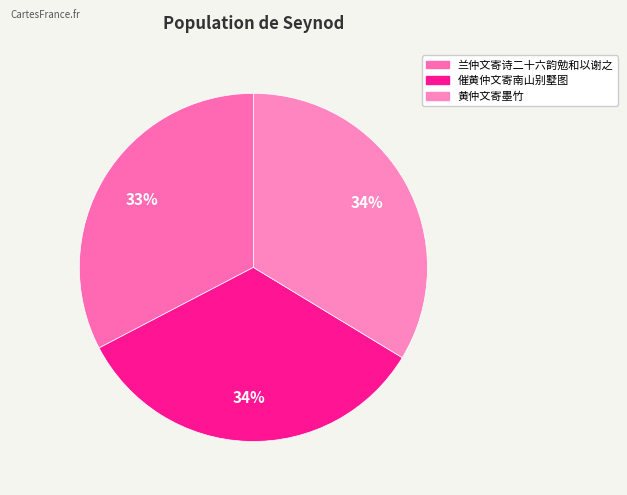

What is the smallest slice in the pie chart?

兰仲文寄诗二十六韵勉和以谢之